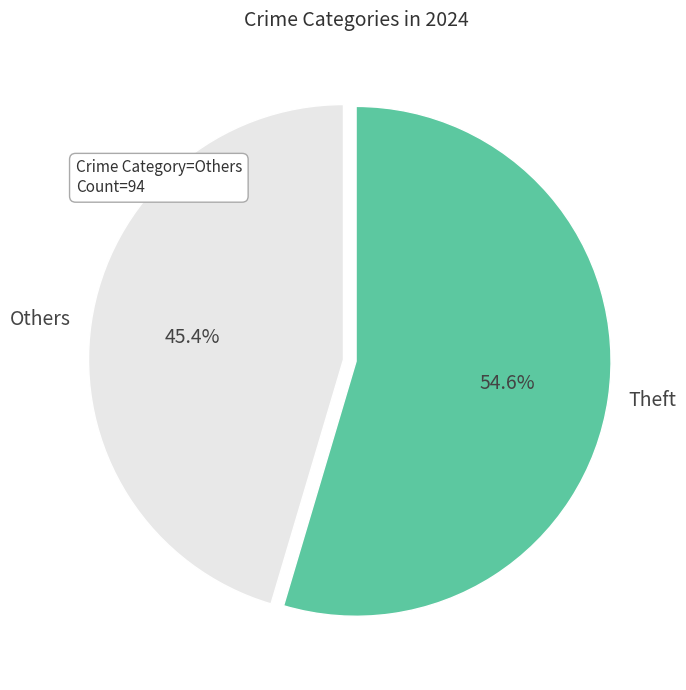

Combined, do Others and Theft account for over 50%?

Yes